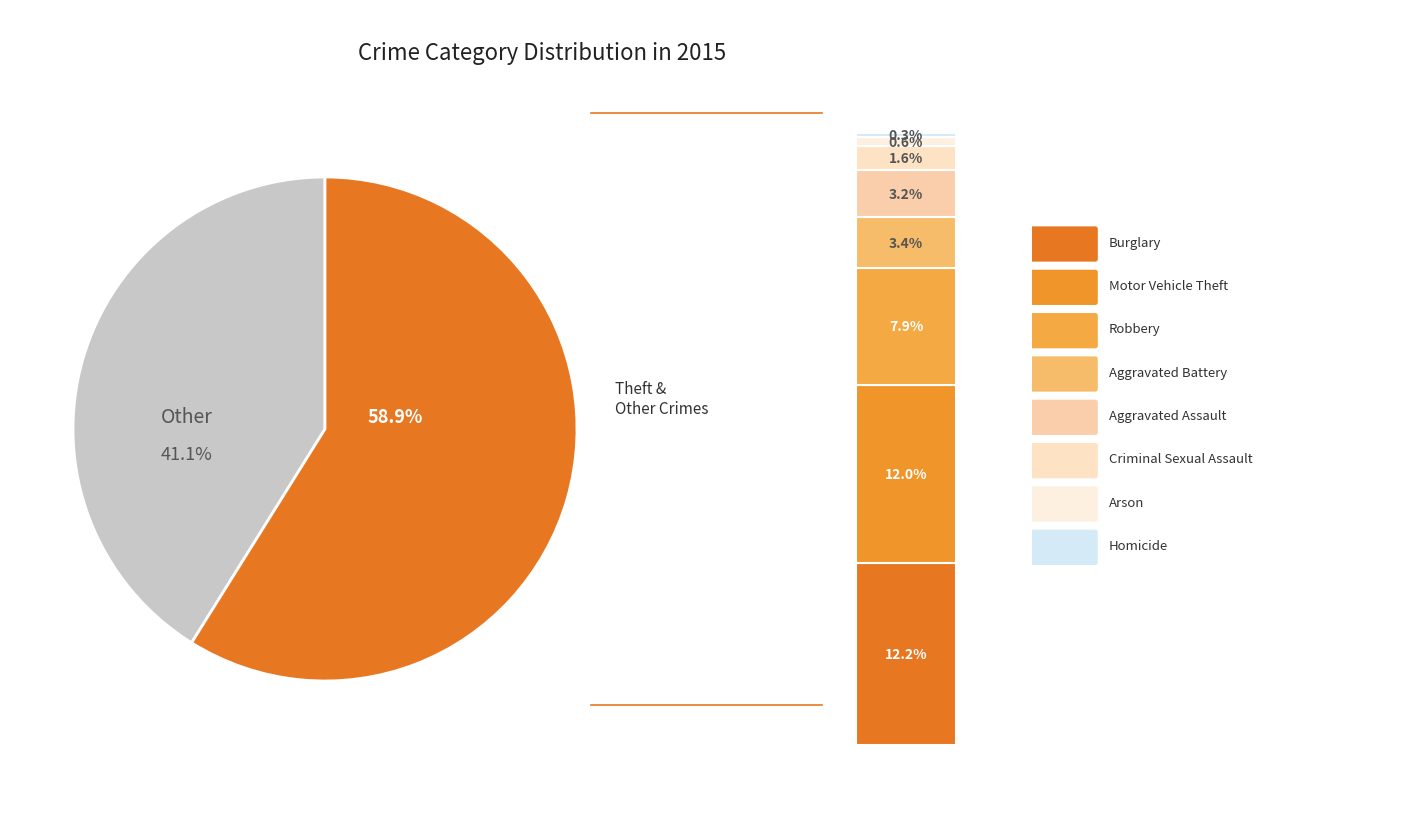

Is Theft the majority of the pie?

Yes